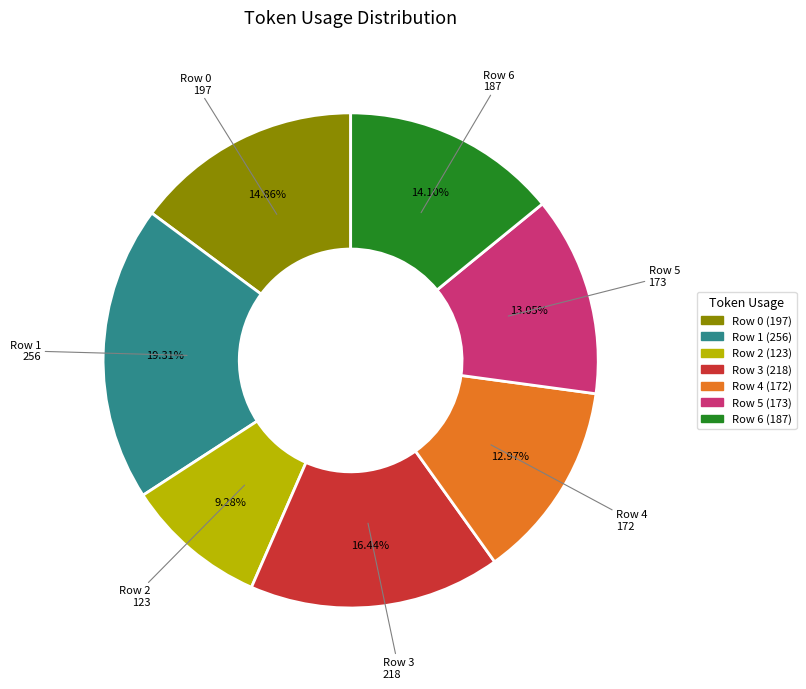

To the nearest percent, what is the difference between the largest and smallest slice percentages?

10%